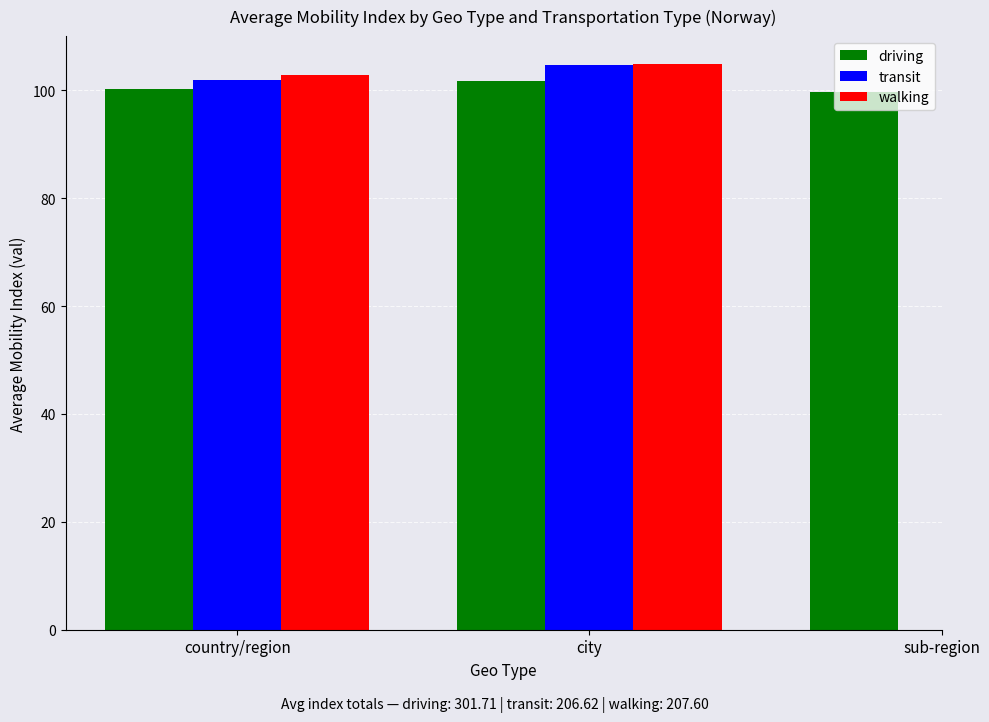

The value of walking at country/region is 102.8. True or false?

True